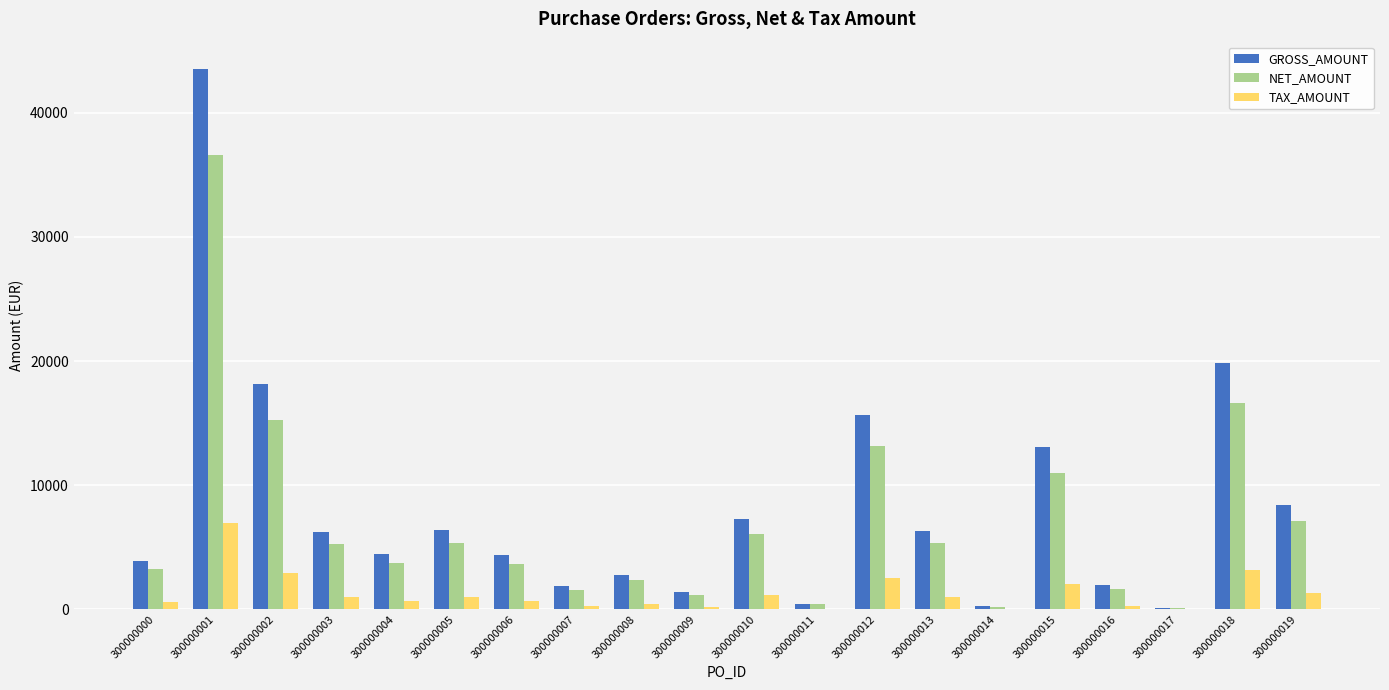

Is the value of GROSS_AMOUNT at 300000019 greater than the value of TAX_AMOUNT at 300000006?

Yes